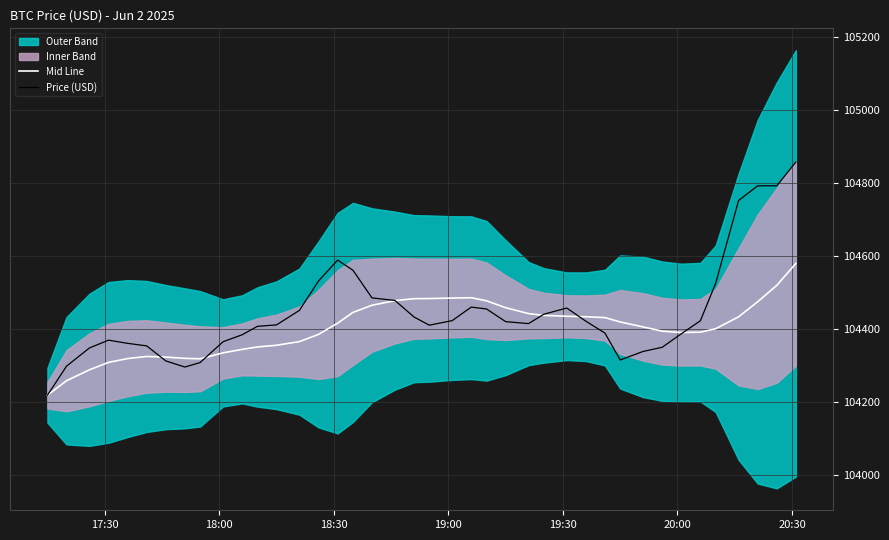

What is the highest value of the Mid Line series?

104579.9